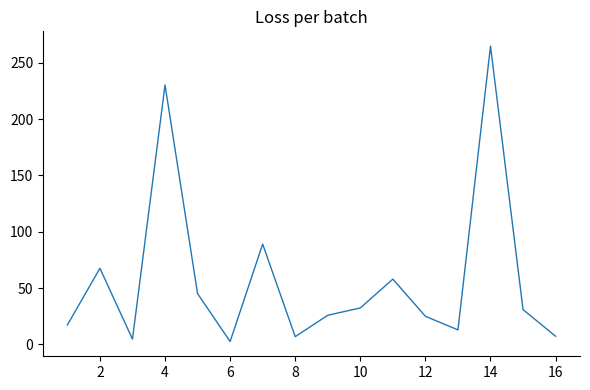

What is the maximum value shown in the chart?

264.8